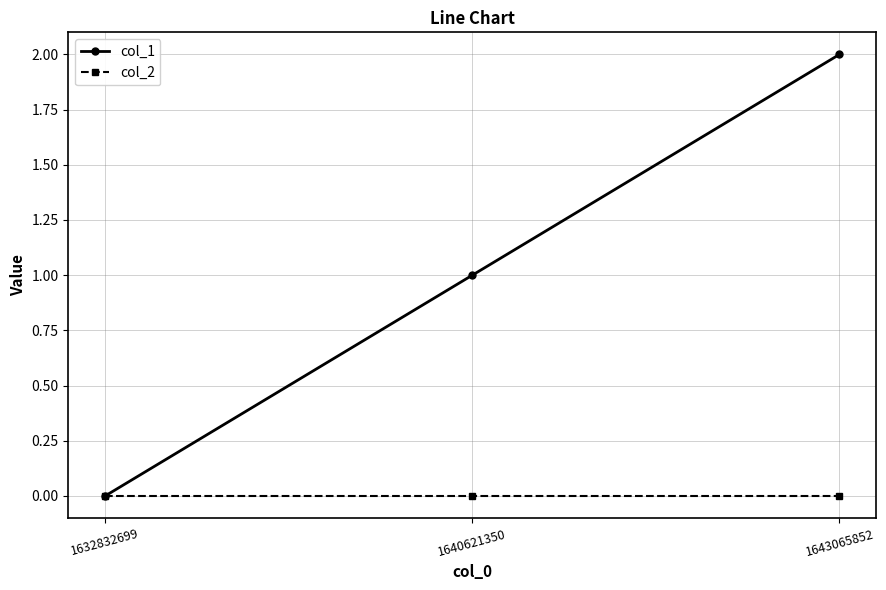

How many categories are shown in the chart?

3